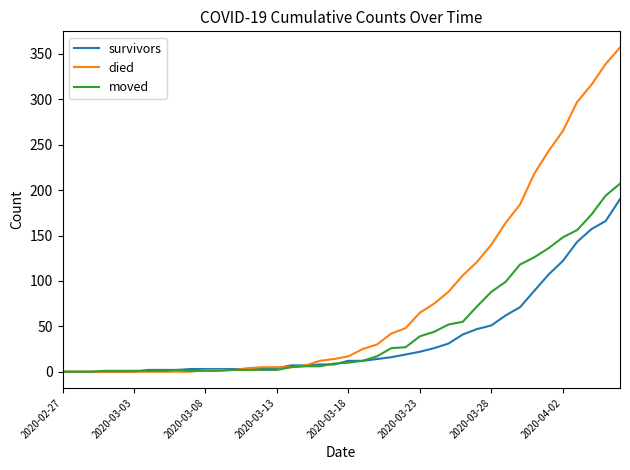

How many series are shown in this chart?

3